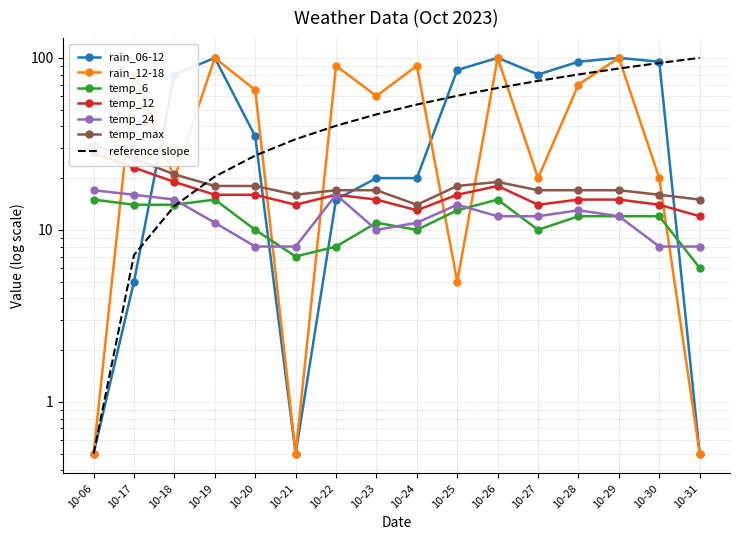

True or false: temp_max has more than 2 points higher than both neighbors.

False